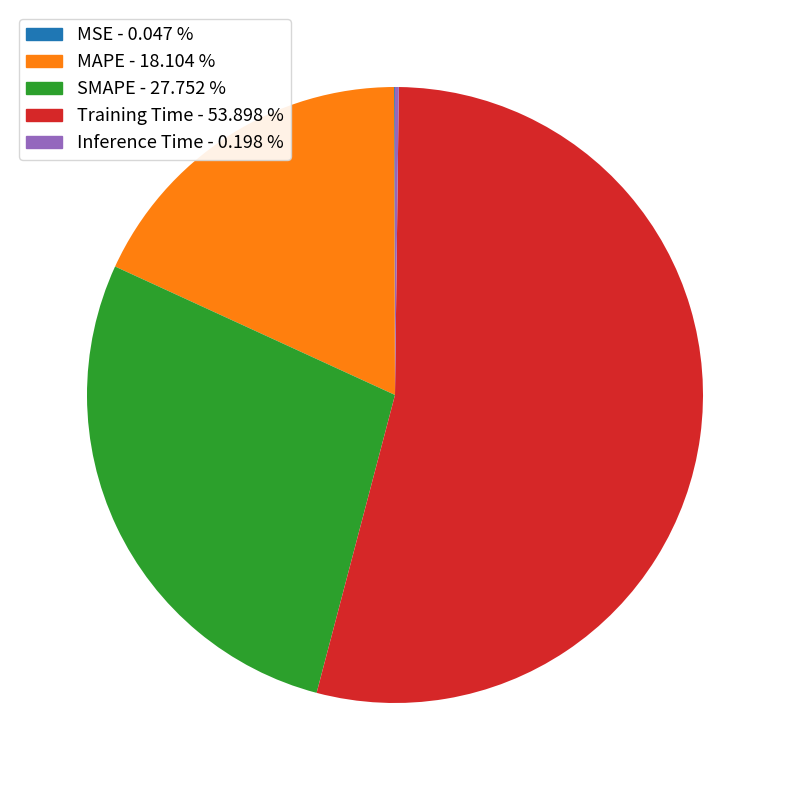

True or false: Training Time accounts for 67% of the total.

False